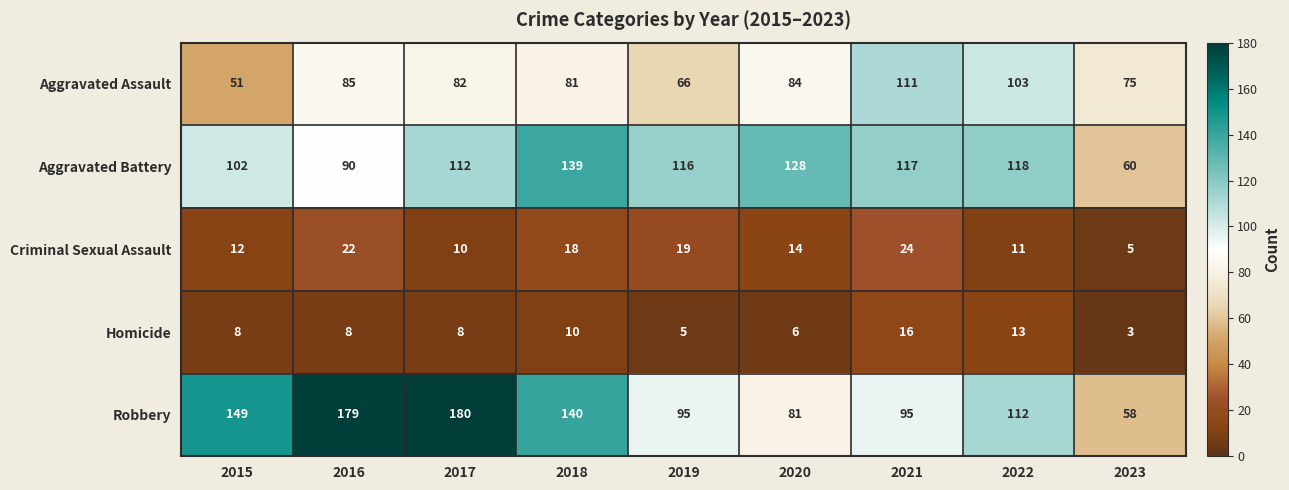

Count the number of categories in the chart.

9